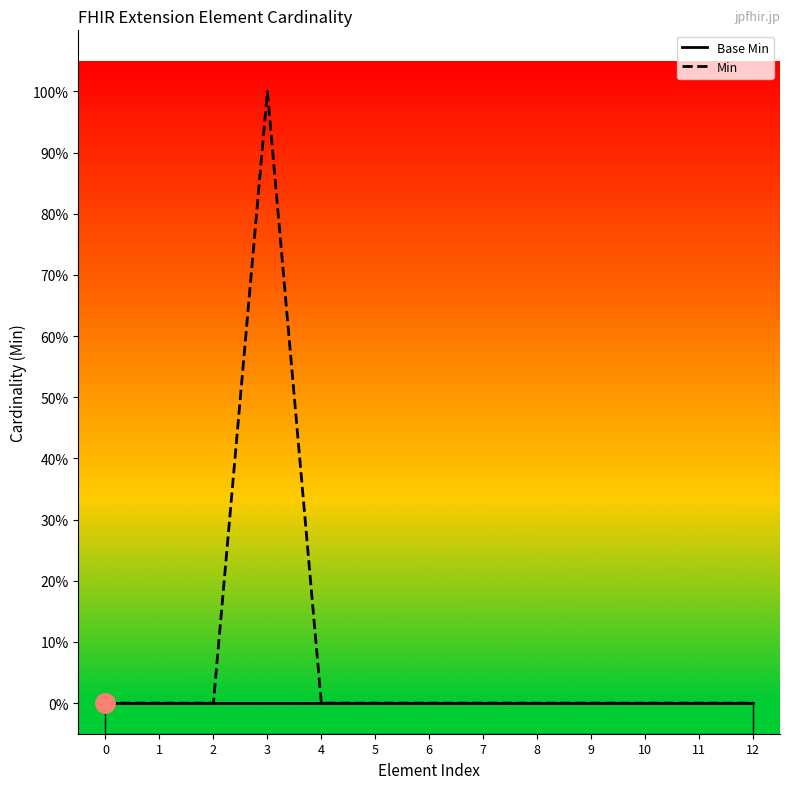

At how many categories does at least one series exceed 0?

1